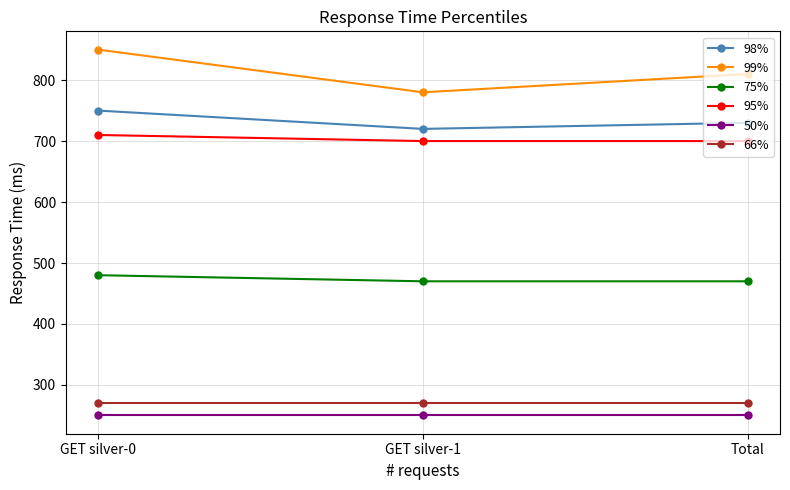

At how many categories does at least one series exceed 443?

3